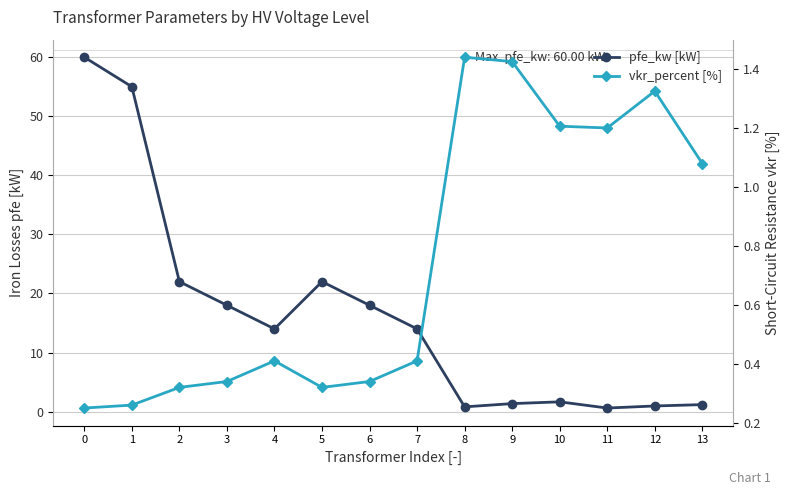

What is the value of the pfe_kw [kW] point at the 10th from the left?

1.4